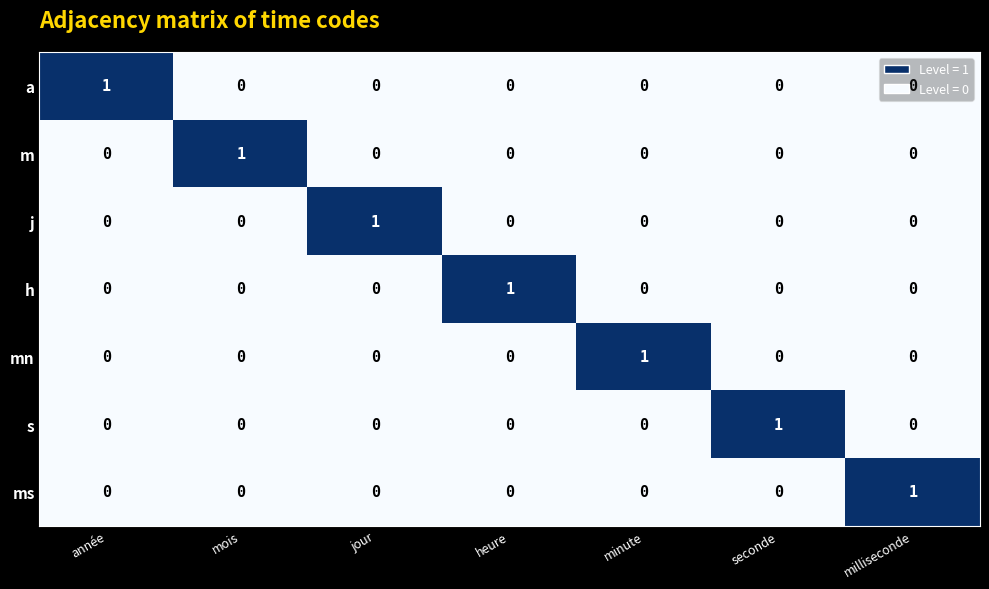

What is the spread (max minus min) of values at minute?

1